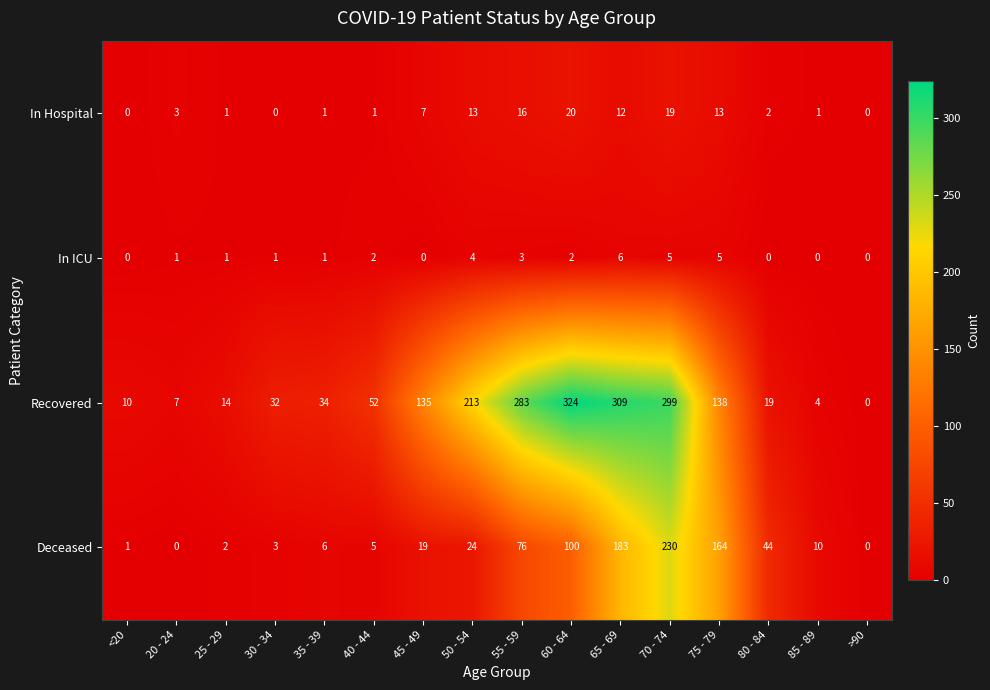

At 60 - 64, list the series in order from smallest to largest.

In ICU, In Hospital, Deceased, Recovered